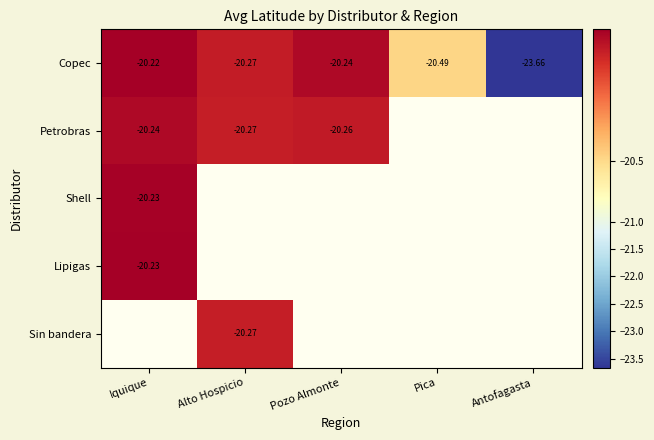

Which category has the lowest value in the Petrobras series?

Alto Hospicio